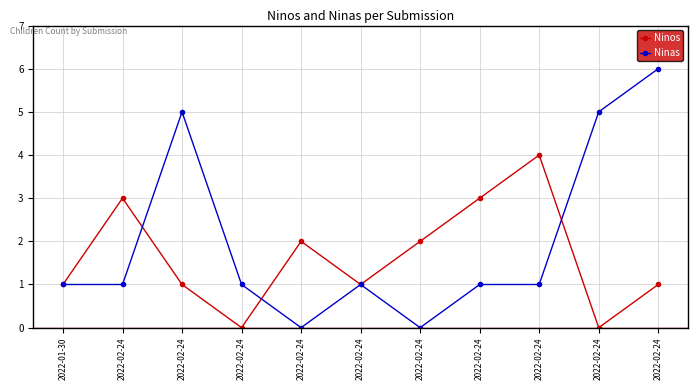

At 2022-02-24, list the series in order from smallest to largest.

Ninas, Ninos